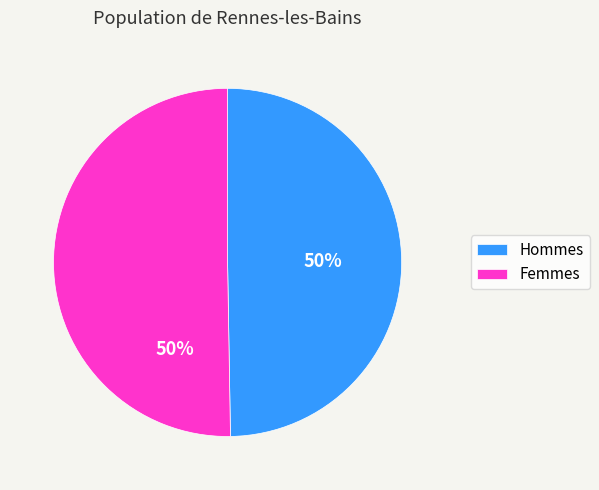

To the nearest percent, what portion does Hommes represent?

50%